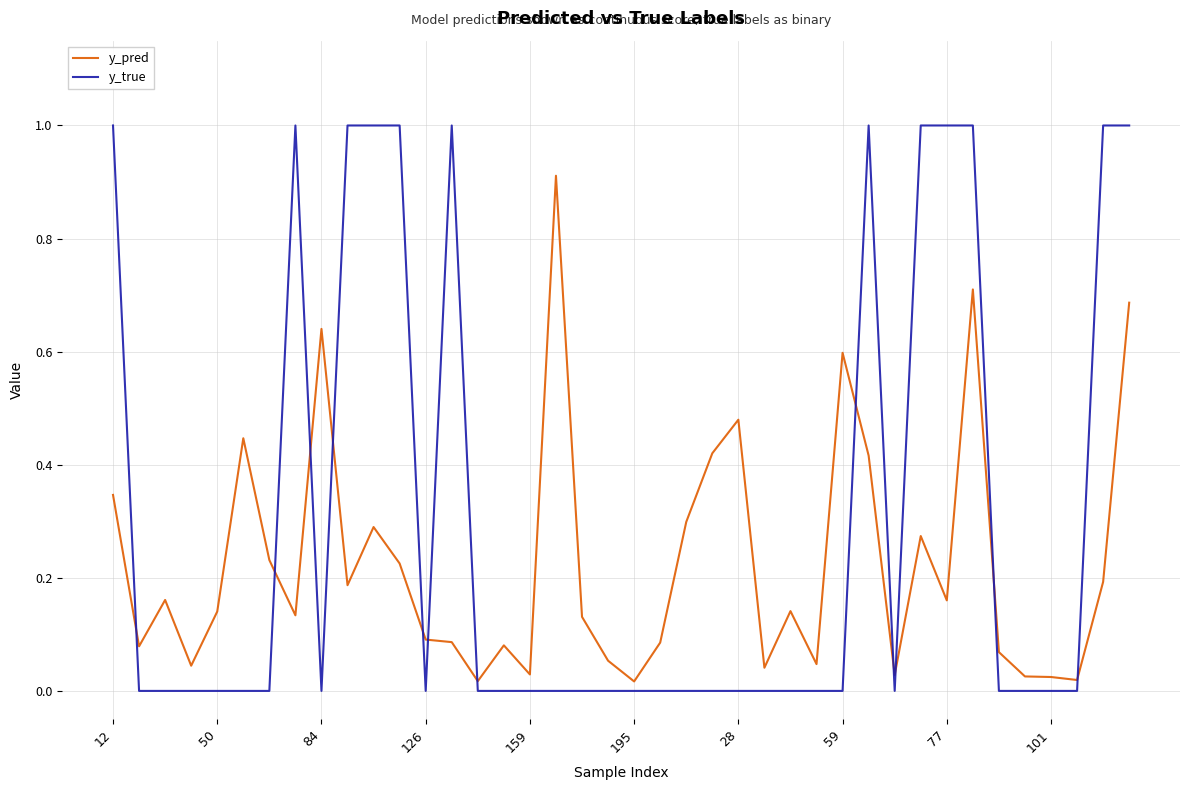

In y_pred, how many points are lower than both neighbors (excluding endpoints)?

12